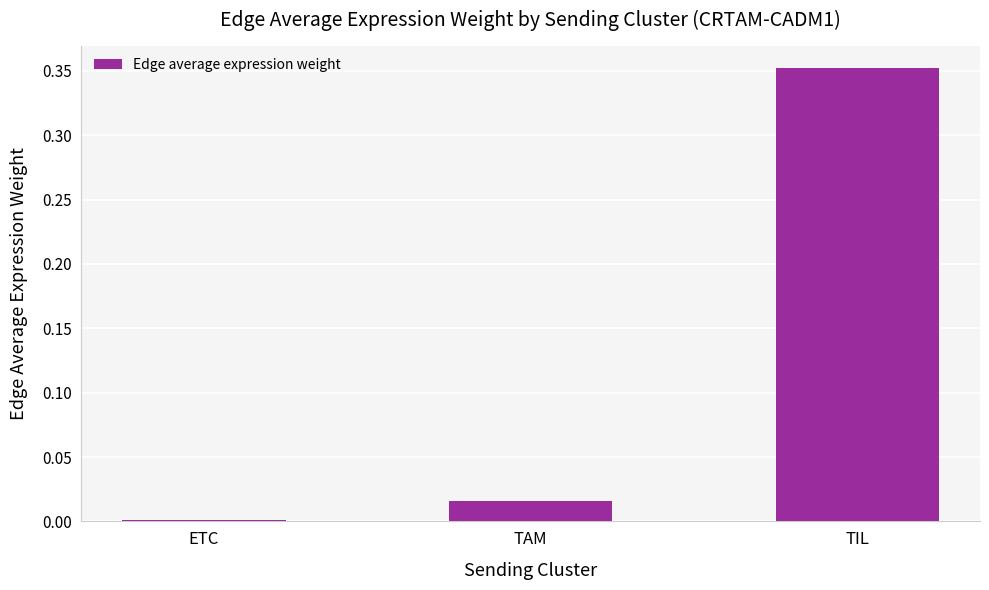

Which has a higher value, ETC or TIL?

TIL